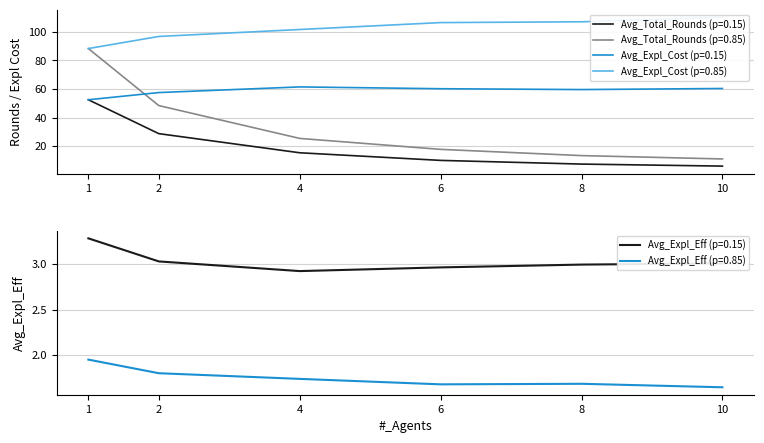

Reading left to right, what are all the values shown in this chart?

Avg_Total_Rounds (p=0.15): 1=52.5	2=28.8	4=15.4	6=10.0	8=7.5	10=6.0
Avg_Total_Rounds (p=0.85): 1=88.3	2=48.4	4=25.4	6=17.8	8=13.4	10=11.0
Avg_Expl_Cost (p=0.15): 1=52.5	2=57.5	4=61.5	6=60.2	8=59.6	10=60.4
Avg_Expl_Cost (p=0.85): 1=88.3	2=96.8	4=101.6	6=106.5	8=107.0	10=110.3
Avg_Expl_Eff (p=0.15): 1=3.3	2=3.0	4=2.9	6=3.0	8=3.0	10=3.0
Avg_Expl_Eff (p=0.85): 1=2.0	2=1.8	4=1.7	6=1.7	8=1.7	10=1.6